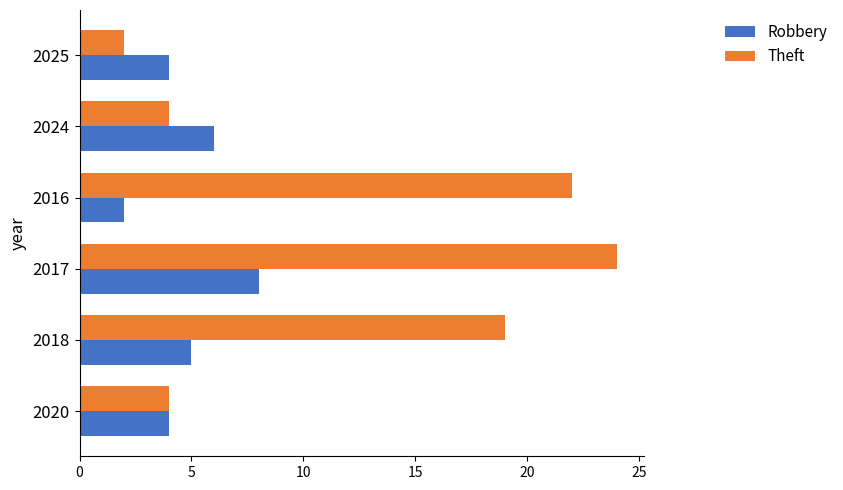

True or false: Robbery has a value of 4 at 2025.

True